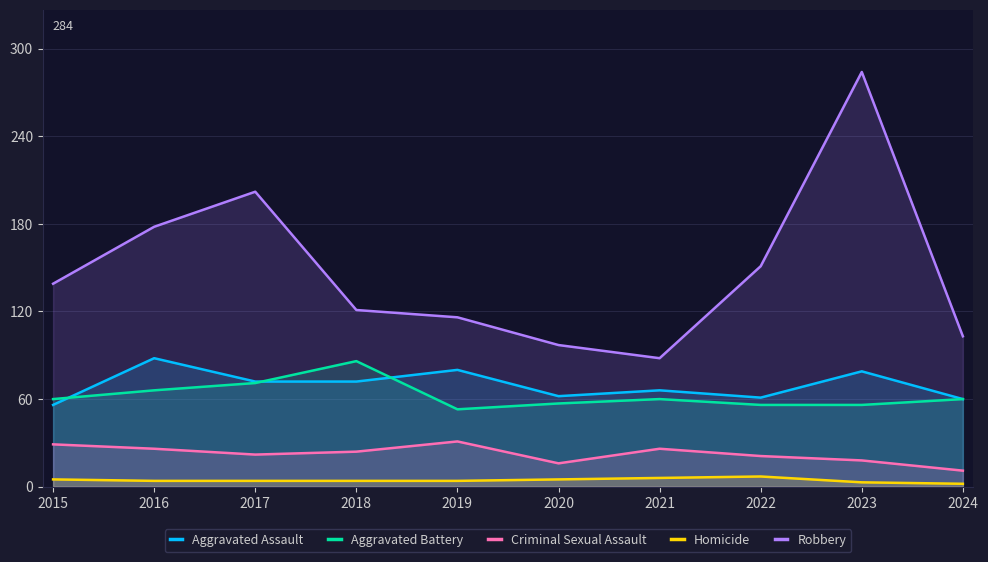

Reading left to right, extract all data points from this chart.

Aggravated Assault: 56	88	72	72	80	62	66	61	79	60
Aggravated Battery: 60	66	71	86	53	57	60	56	56	60
Criminal Sexual Assault: 29	26	22	24	31	16	26	21	18	11
Homicide: 5	4	4	4	4	5	6	7	3	2
Robbery: 139	178	202	121	116	97	88	151	284	103